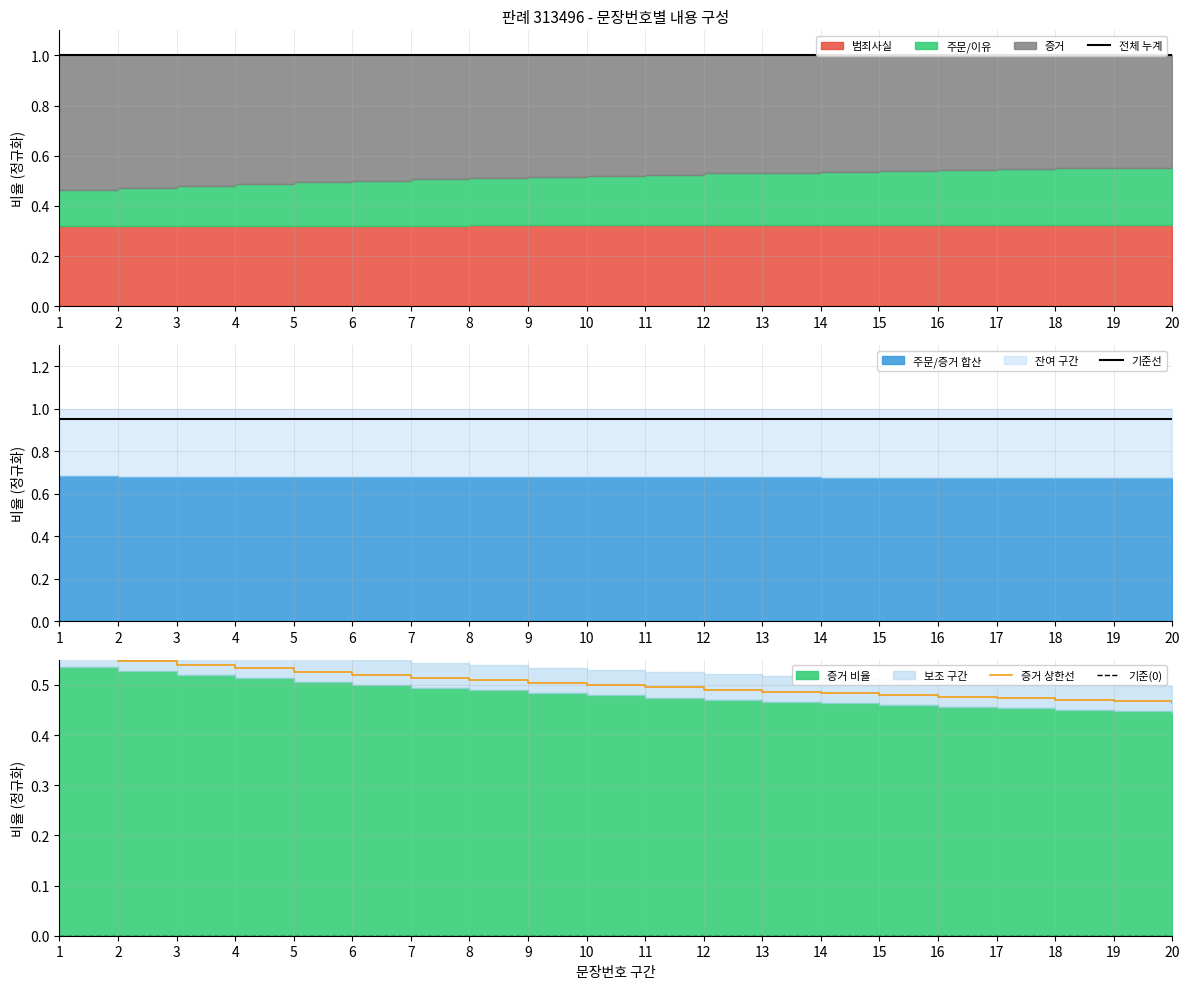

What is the sum of all 기준선 values?

19.0